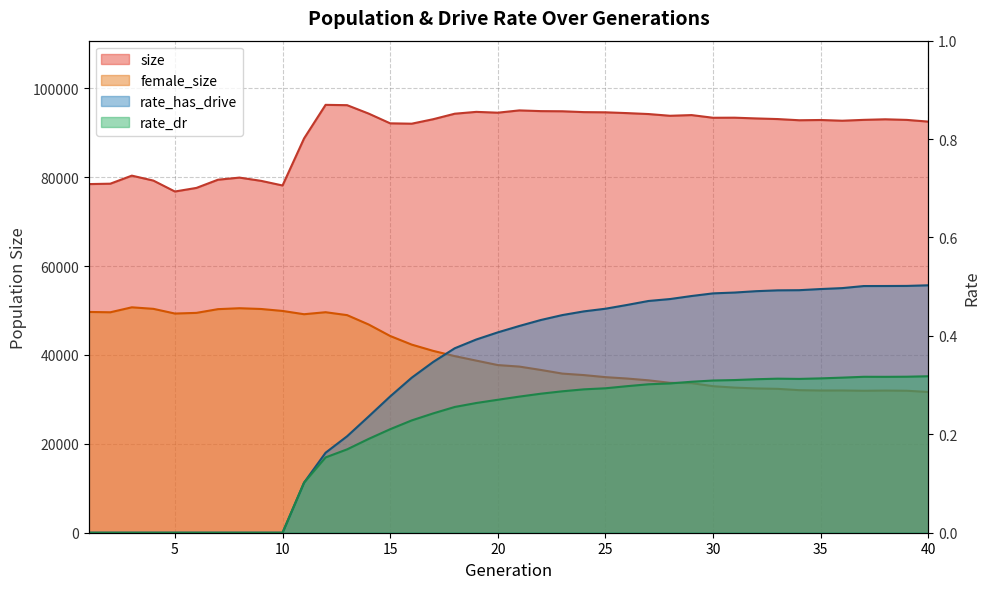

What is the difference between the highest and lowest values at 35?

92877.7